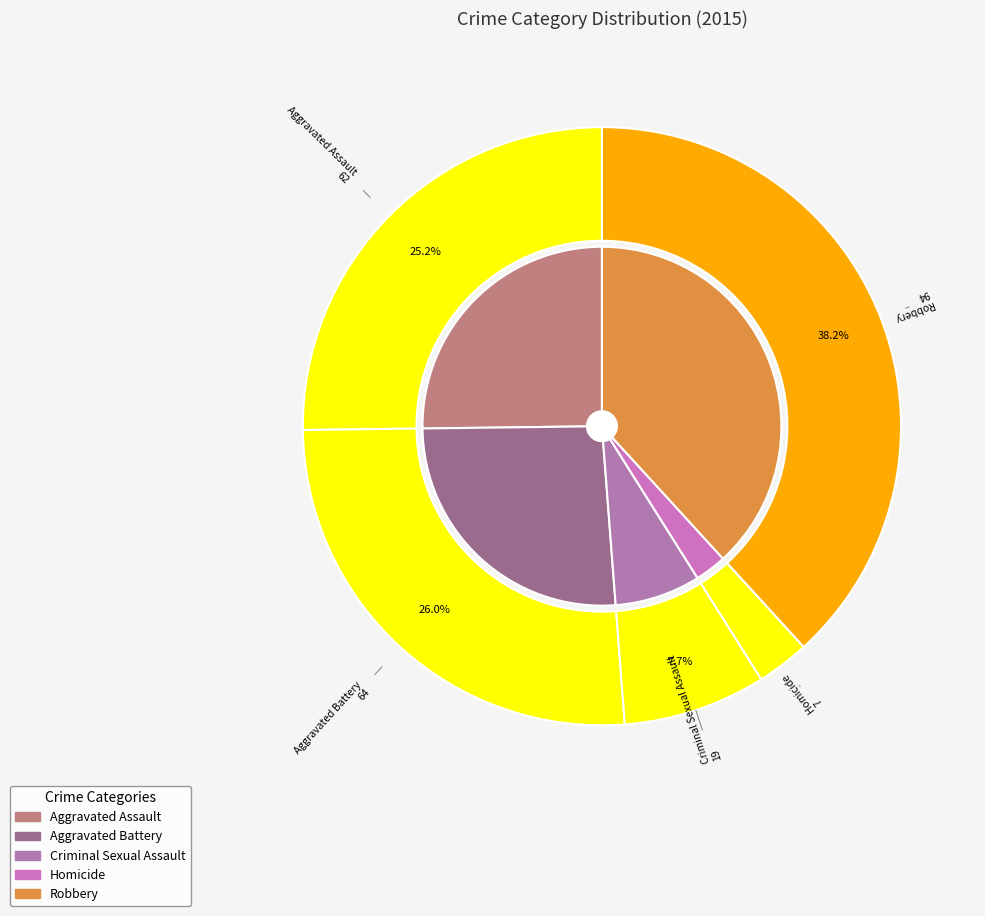

Count the number of slices in the pie.

5